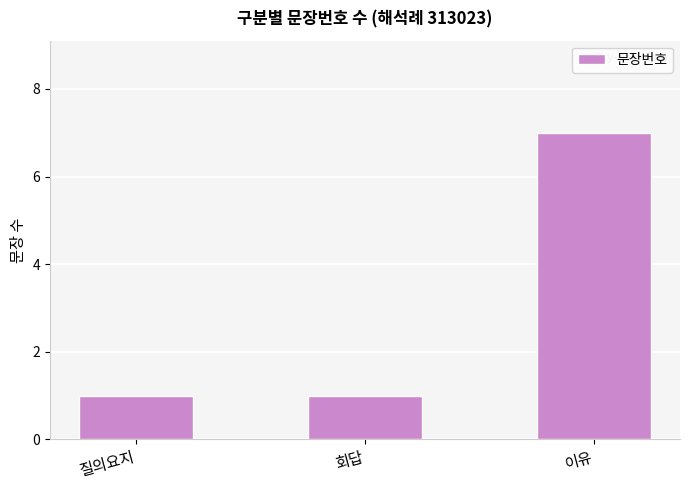

What is the label of the 2nd bar from the left?

회답